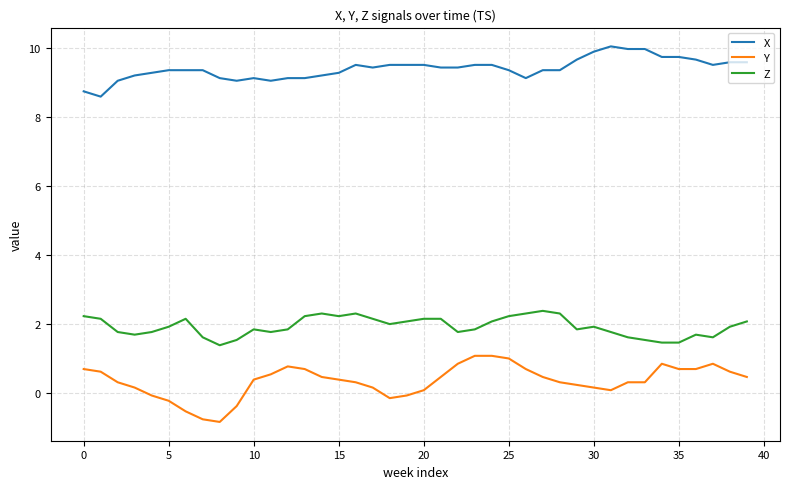

Does the chart display data point markers on the line(s)?

No